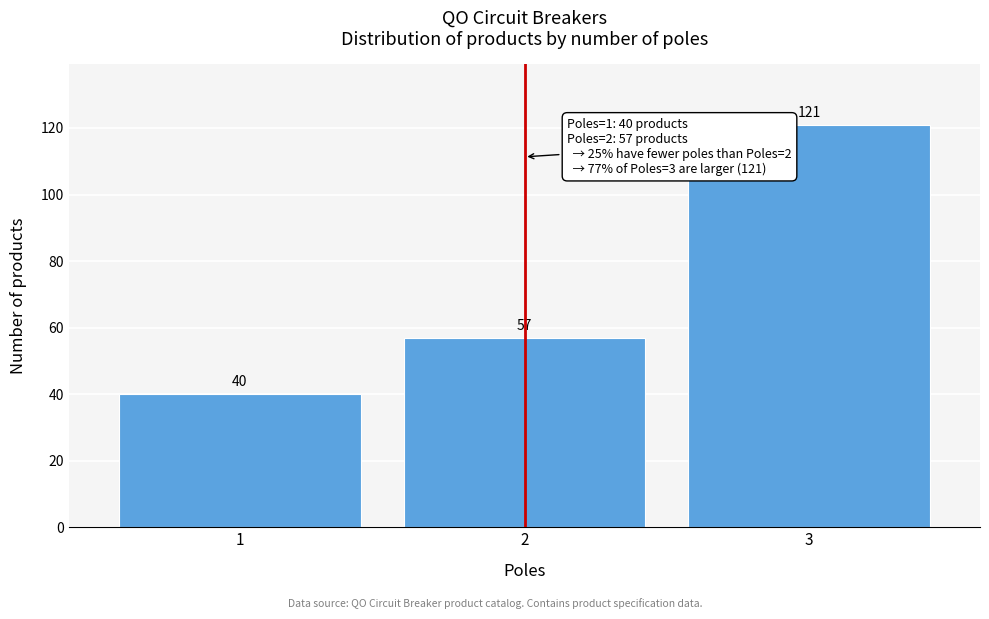

Reading left to right, list all the values displayed in this chart.

1=40	2=57	3=121